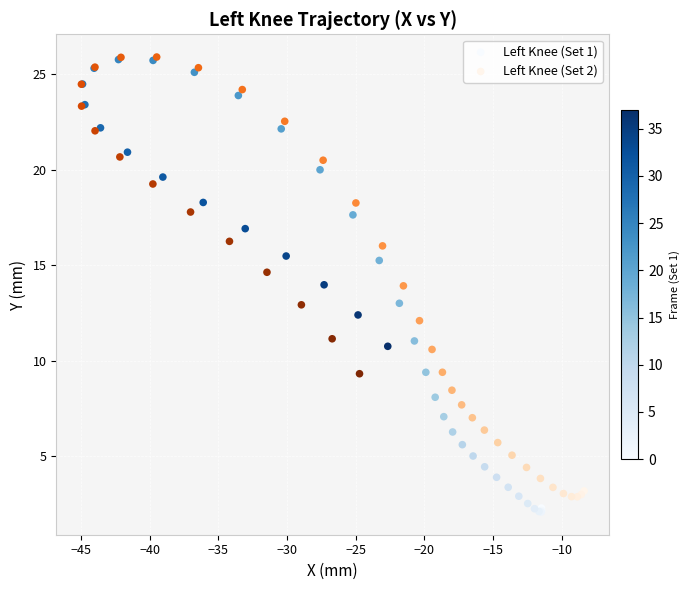

What are all the series names shown in the legend?

Left Knee (Set 1), Left Knee (Set 2)